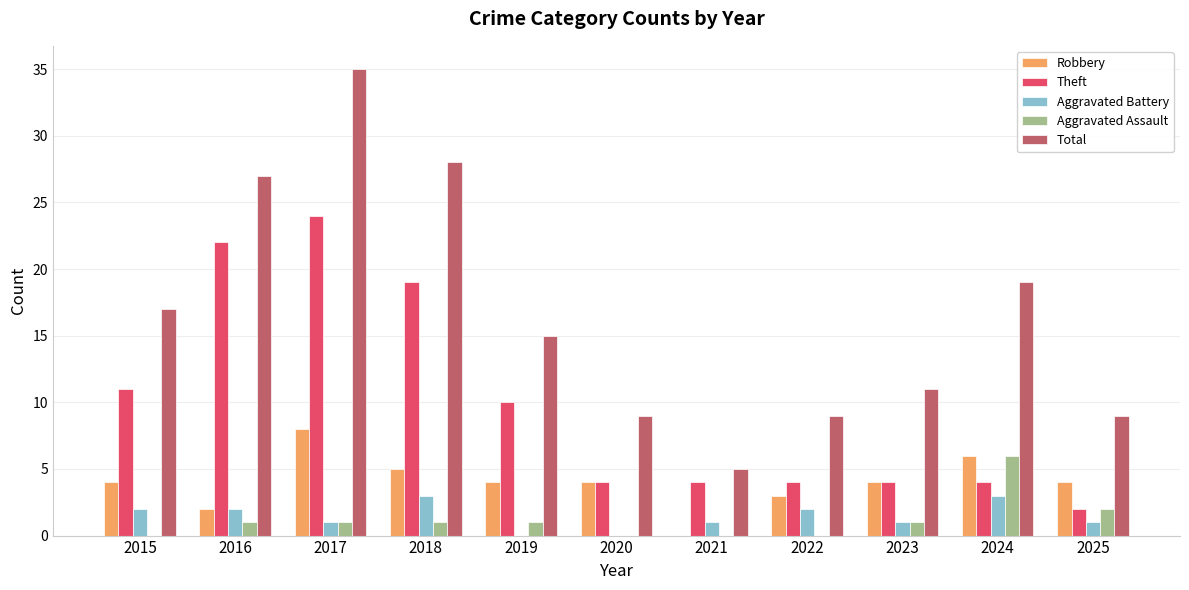

What is the sum of the Robbery values at 2017 and 2015?

12